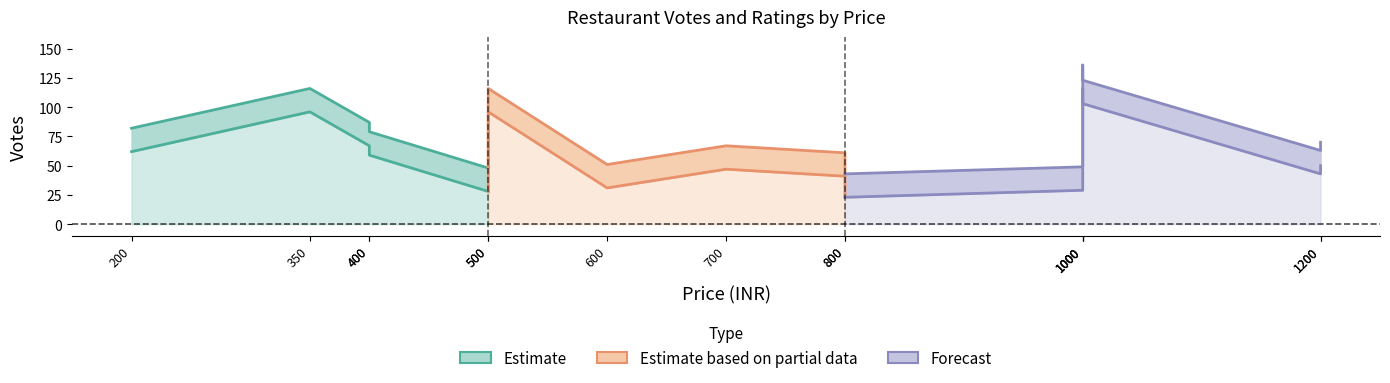

True or false: VOTES and VOTES_upper cross at least once.

False